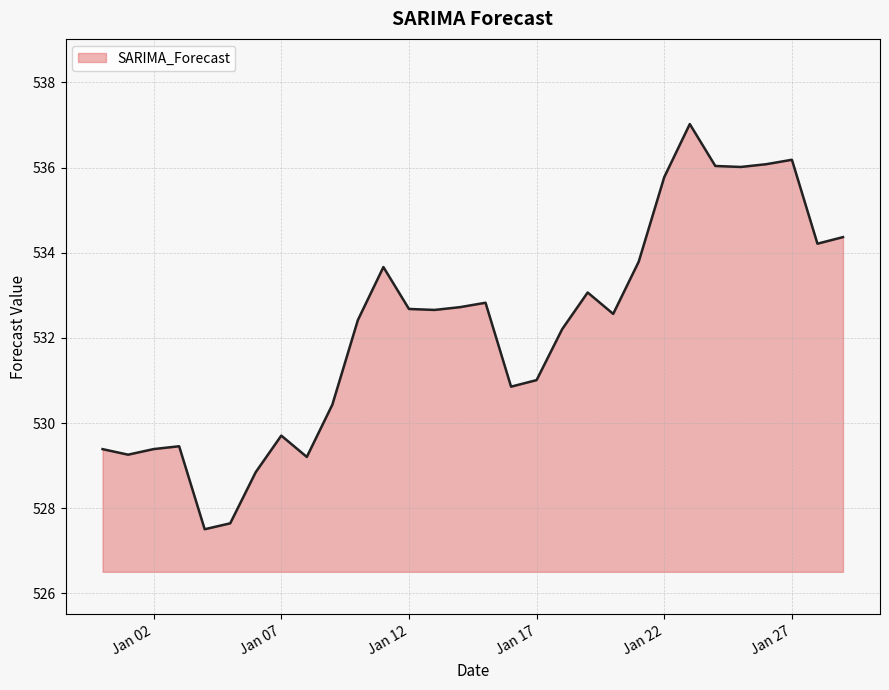

What is the difference between the maximum and minimum values?

9.5